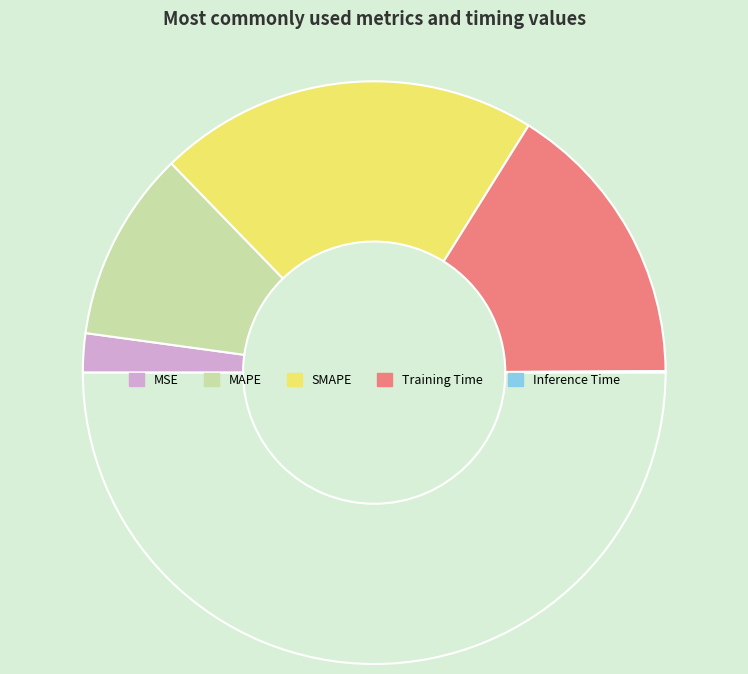

What is the largest slice in the pie chart?

SMAPE